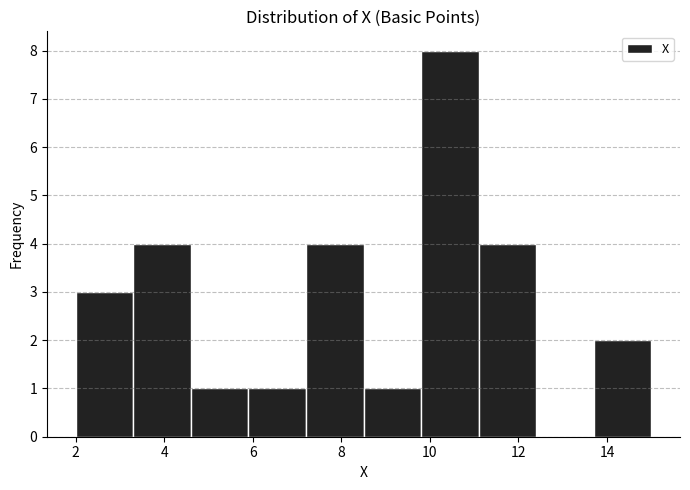

Over which range of the x-axis is the bar tallest?

9.8 to 11.1